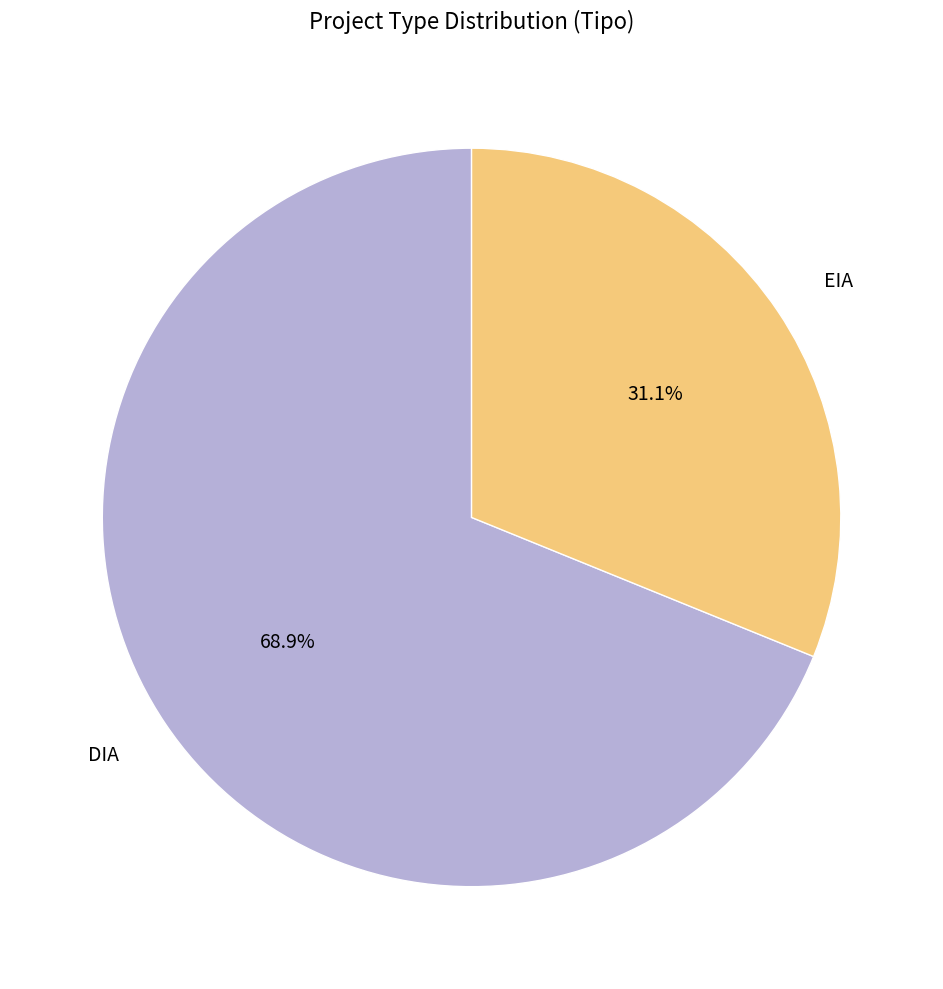

Is EIA the majority of the pie?

No